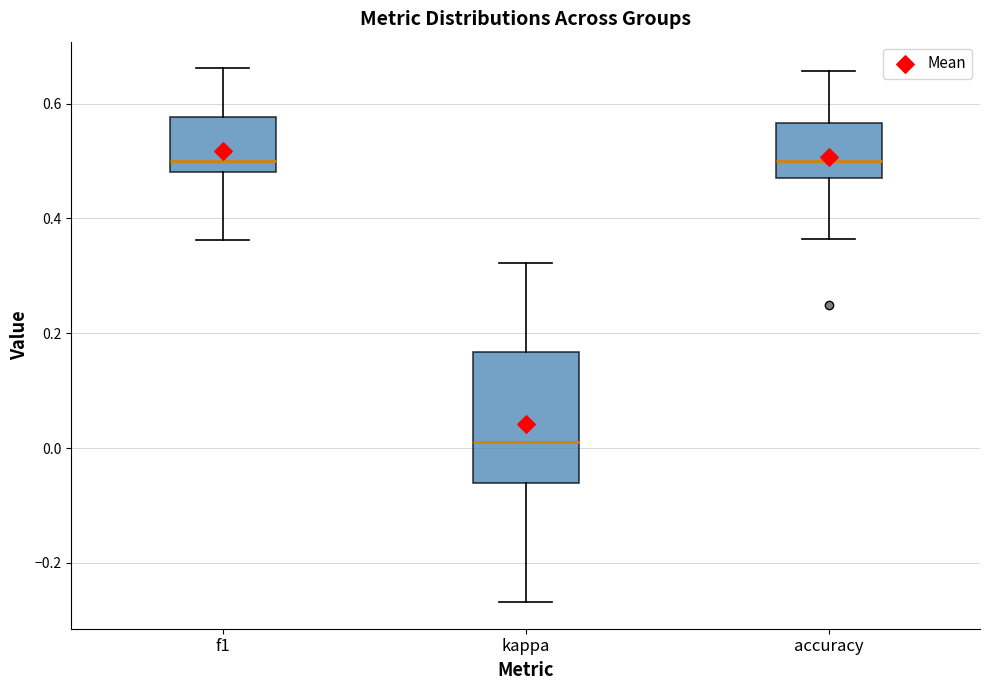

Reading left to right, read every box against the y-axis: the position of its median line, the range the box covers, and the ends of its whiskers. The values are not printed on the chart, so give them approximately, as read against the axis.

f1: median 0.50, box 0.48 to 0.58, whiskers 0.36 to 0.66
kappa: median 0.00, box -0.06 to 0.16, whiskers -0.26 to 0.32
accuracy: median 0.50, box 0.48 to 0.56, whiskers 0.36 to 0.66